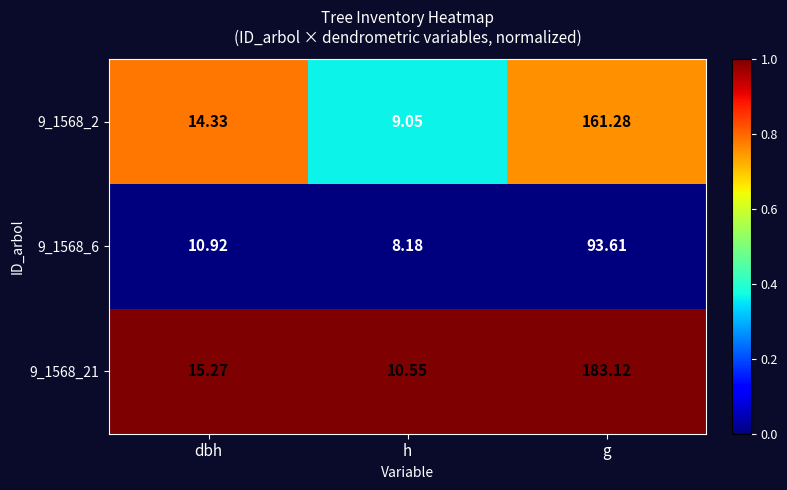

Rank the categories by 9_1568_2 value from lowest to highest.

h, dbh, g